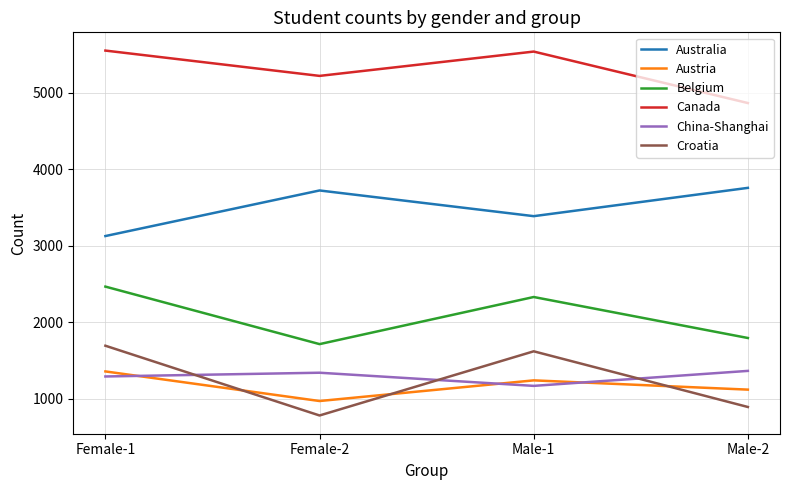

The value of Canada at Female-1 is 5554. True or false?

True